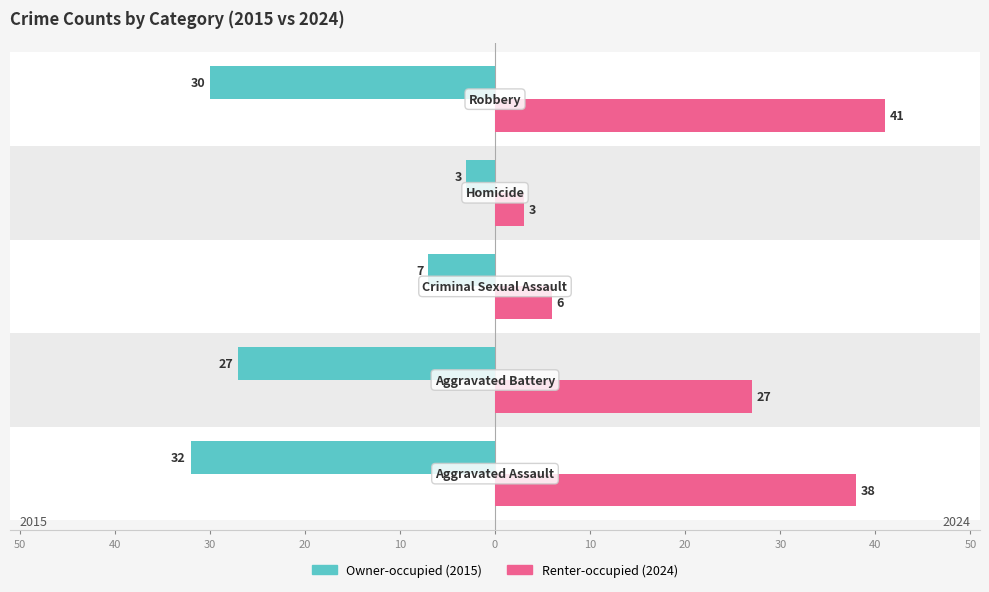

Reading right to left, list all the values displayed in this chart.

Owner-occupied: -30	-3	-7	-27	-32
Renter-occupied: 41	3	6	27	38